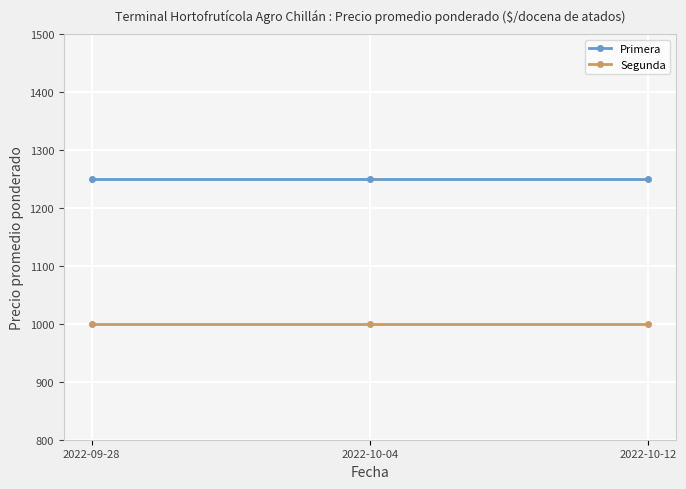

List the series in order of their peak value, highest first.

Primera, Segunda